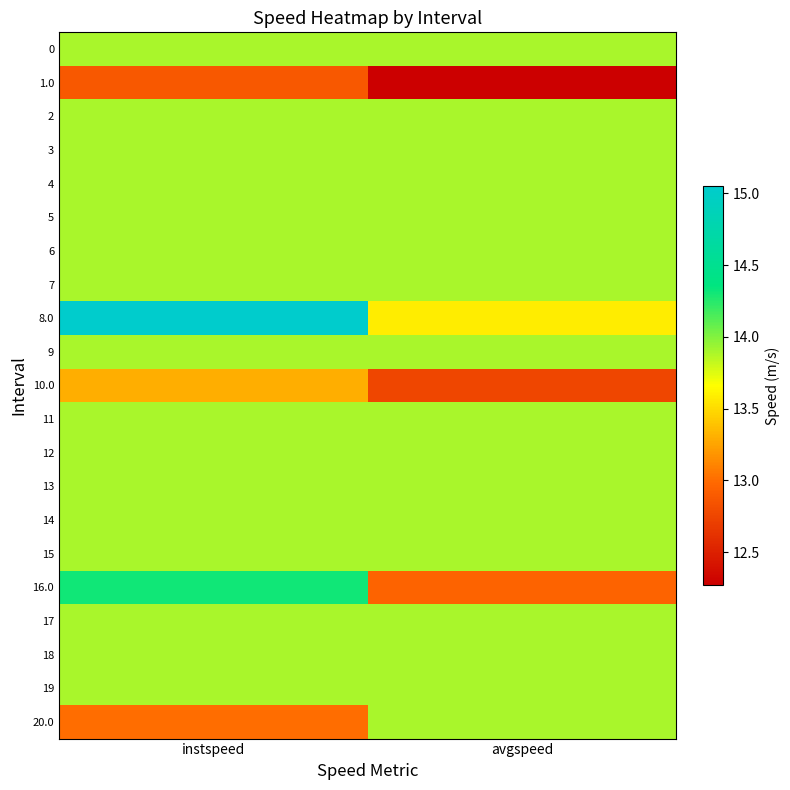

What is the spread (max minus min) of values at avgspeed?

1.6